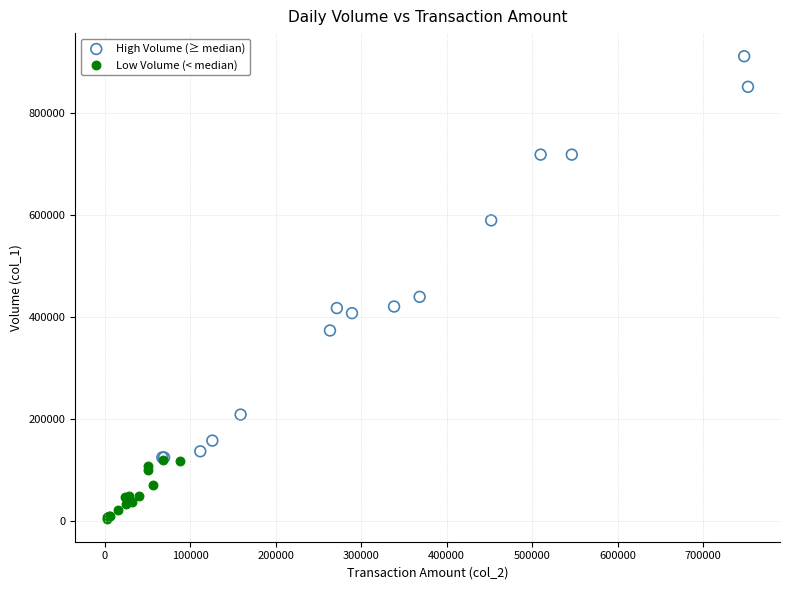

Which series contains the lowest Y value?

Low Volume (< median)